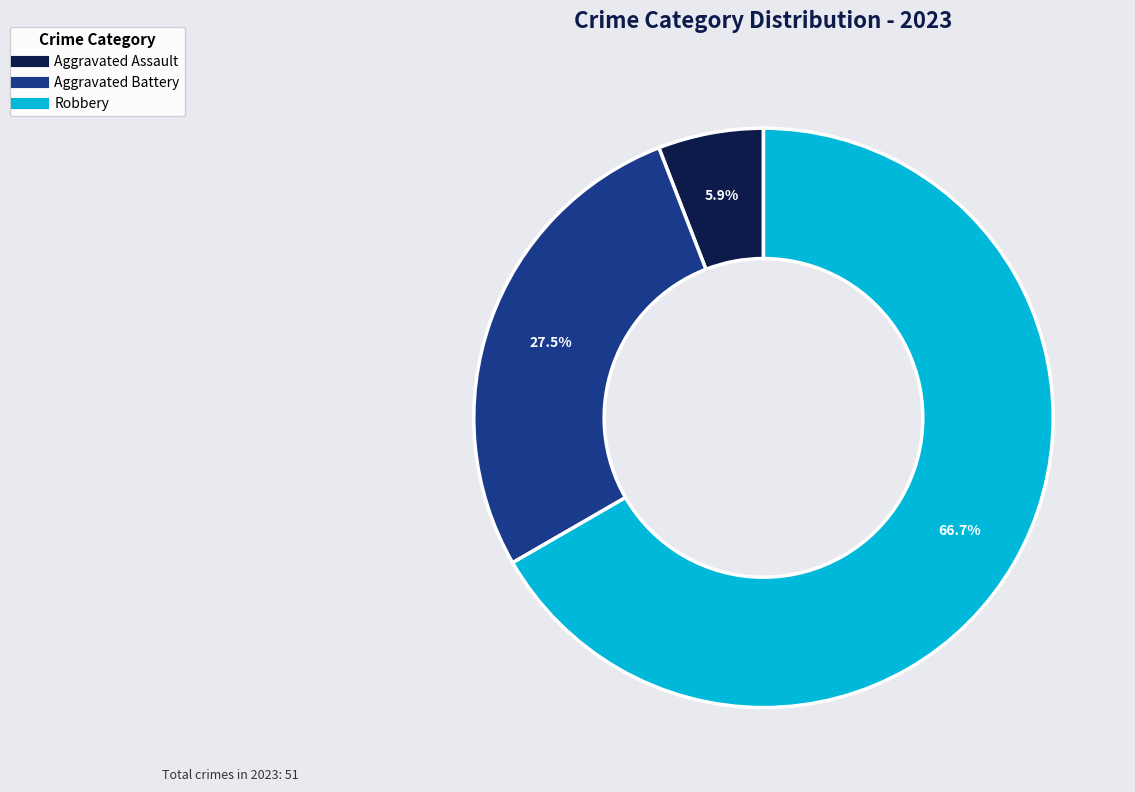

Is there any slice that represents more than half of the pie?

Yes